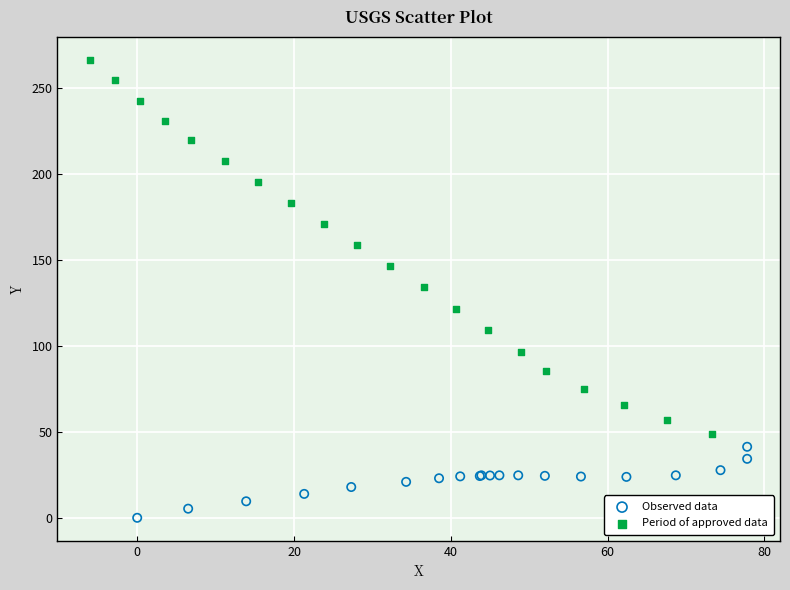

Which series reaches the maximum Y coordinate?

Period of approved data